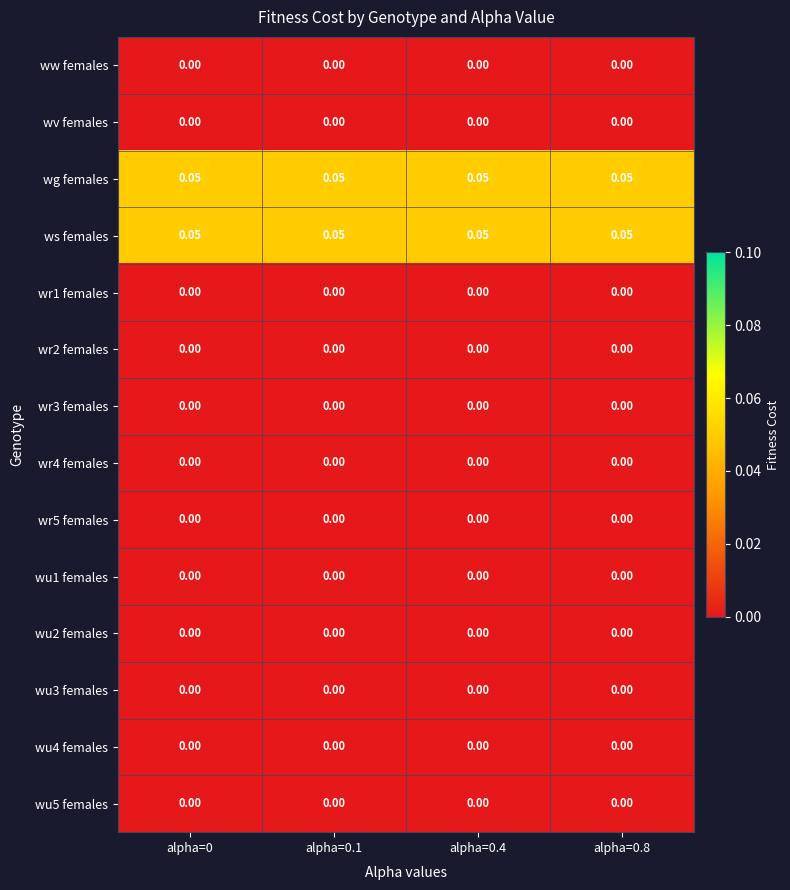

Is the value of wu3 females at alpha=0 greater than the value of ws females at alpha=0.1?

No